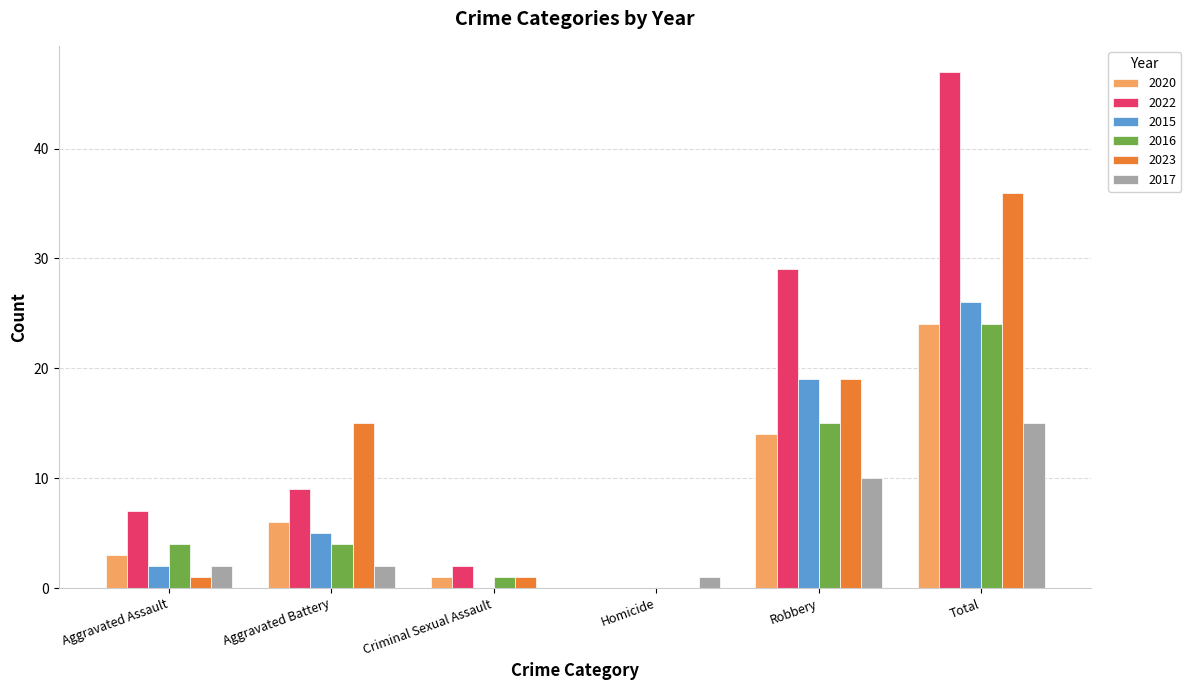

How many groups of bars are there?

6